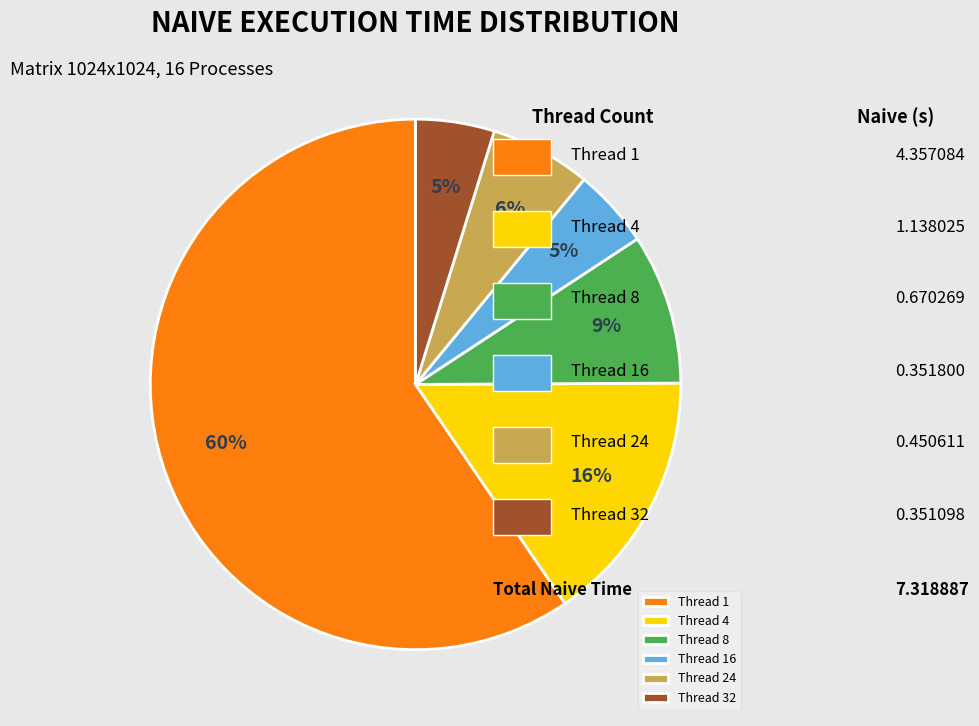

How many slices are in this pie chart?

6